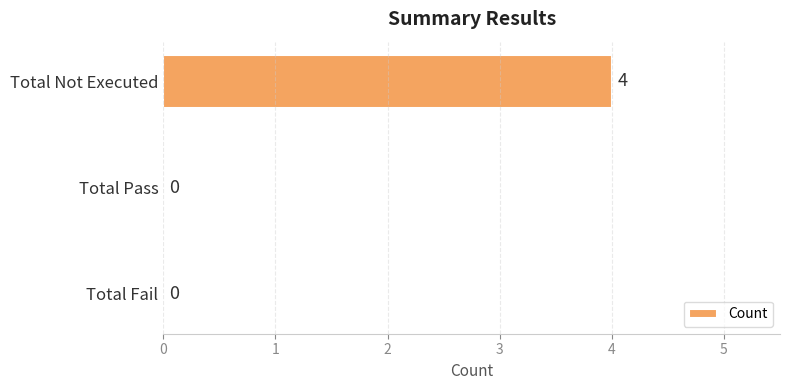

How many values are between 0 and 4?

3